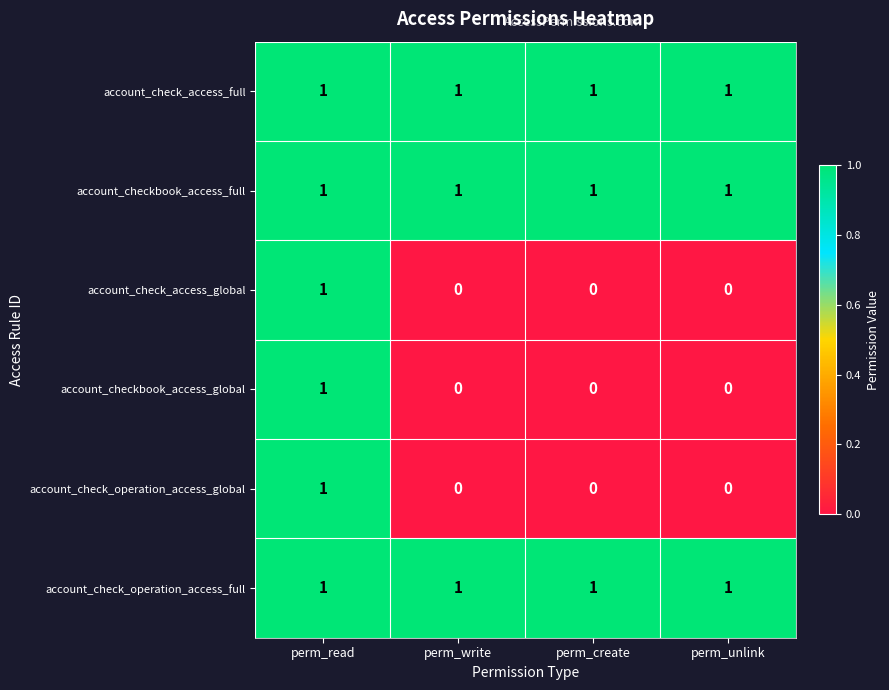

True or false: account_check_access_global has a value of 0 at perm_unlink.

True